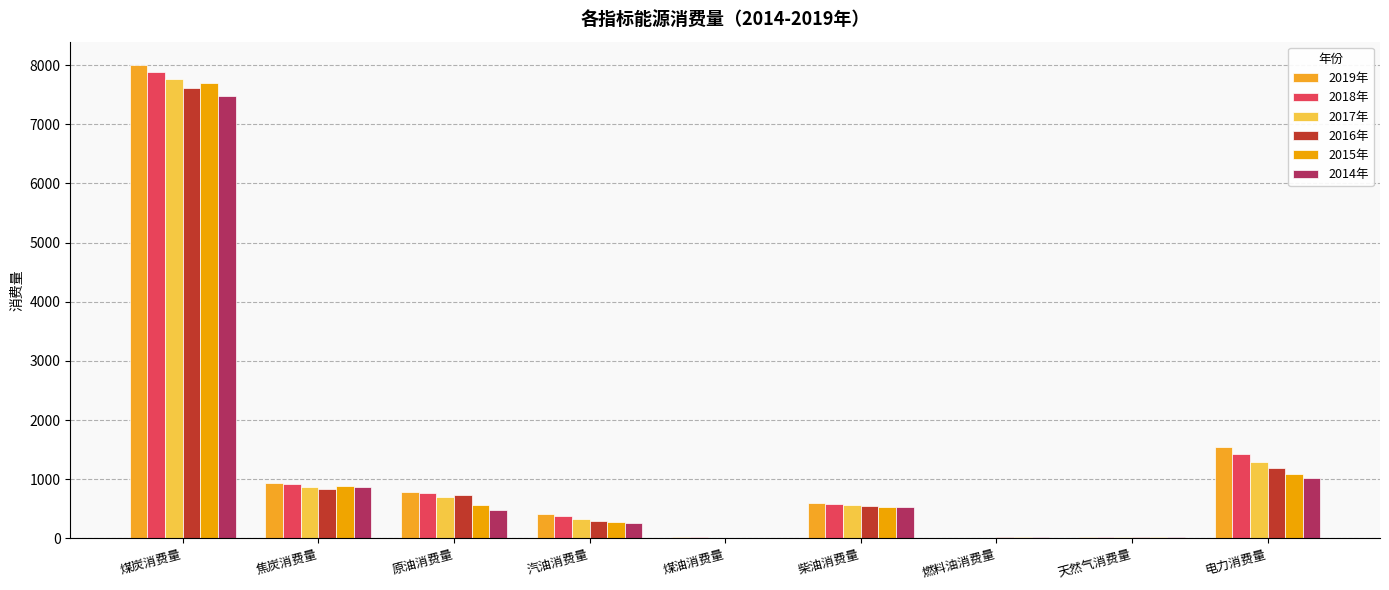

The 2014年 series shows 2.1 at 煤油消费量. True or false?

True